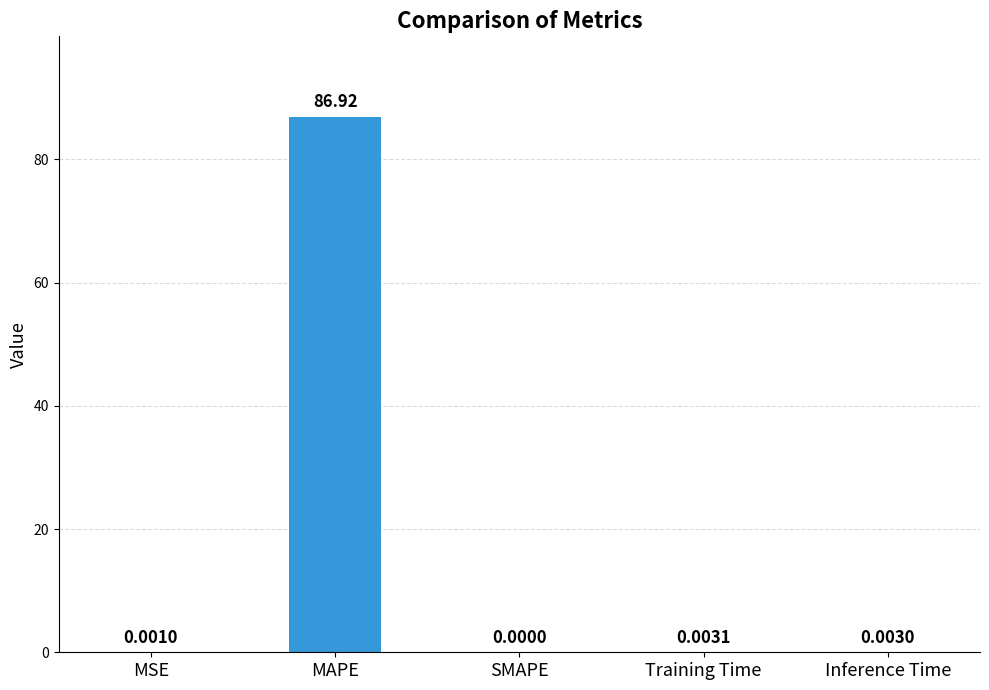

Which has a higher value, MAPE or Inference Time?

MAPE